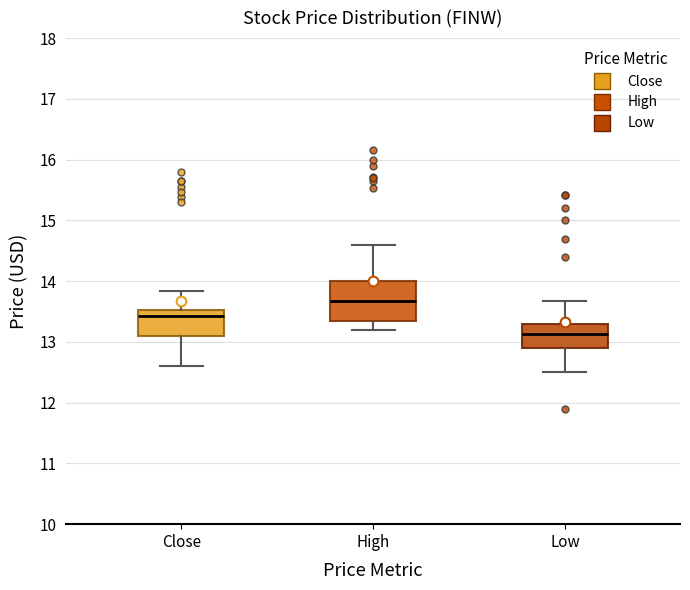

Which box has the highest median line?

High